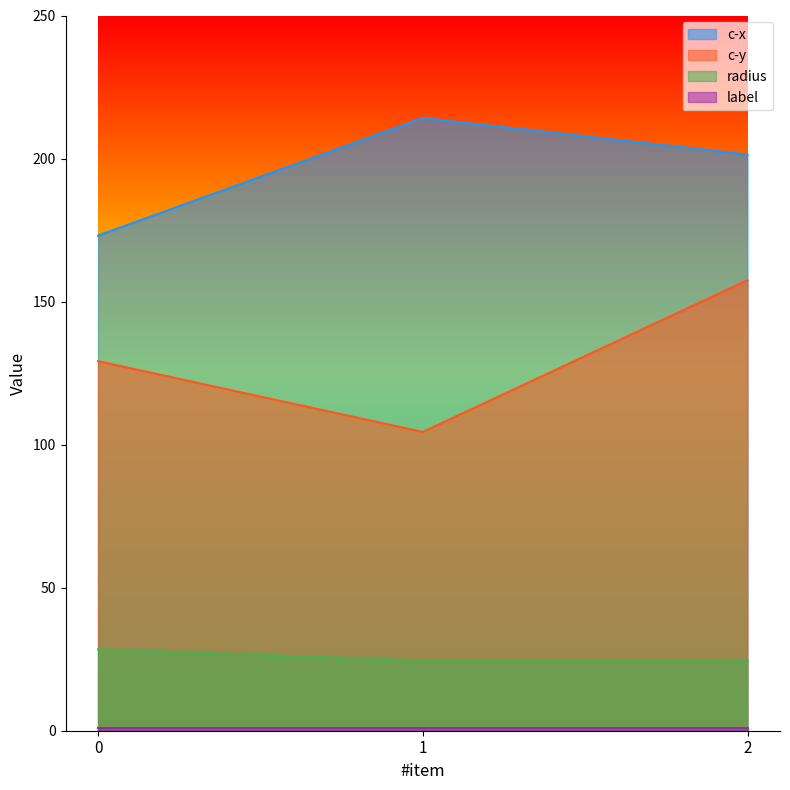

What is the total value across all series at 1?

344.1